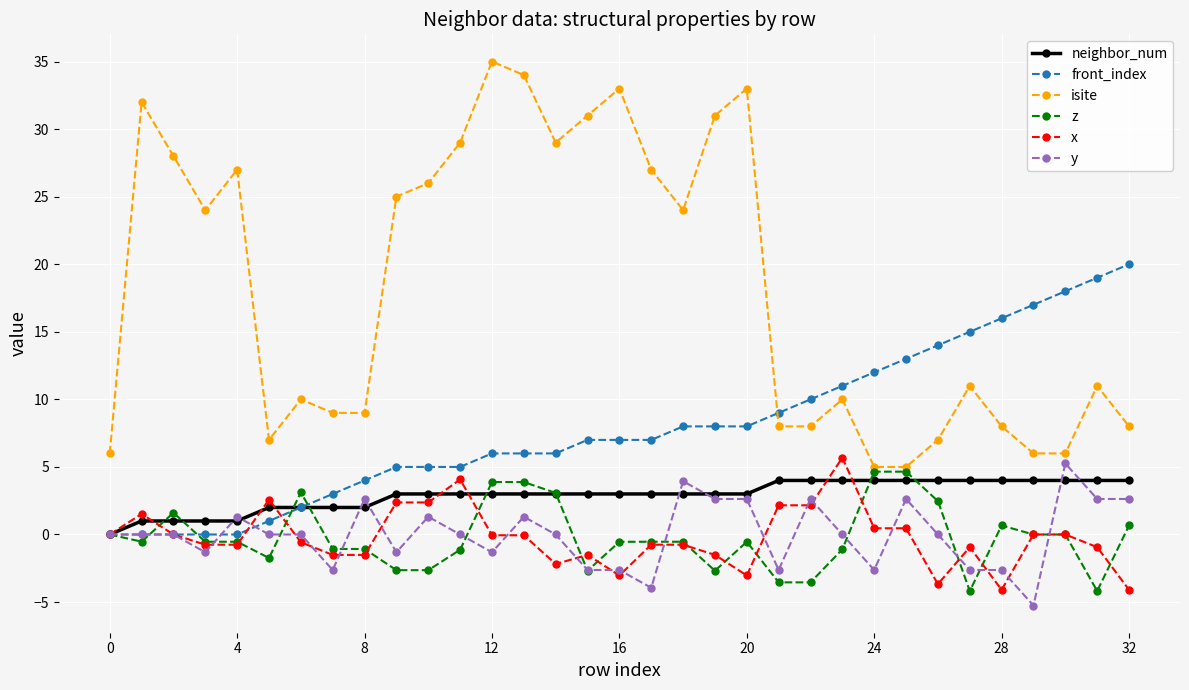

How many values in neighbor_num are above zero?

32